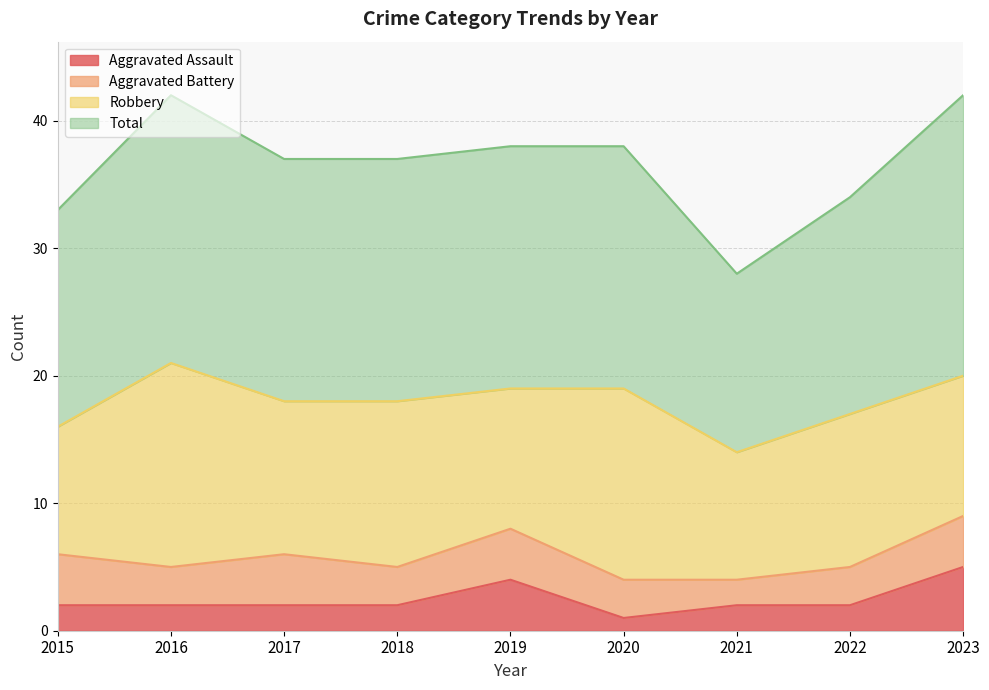

What is the sum of all Total values?

329